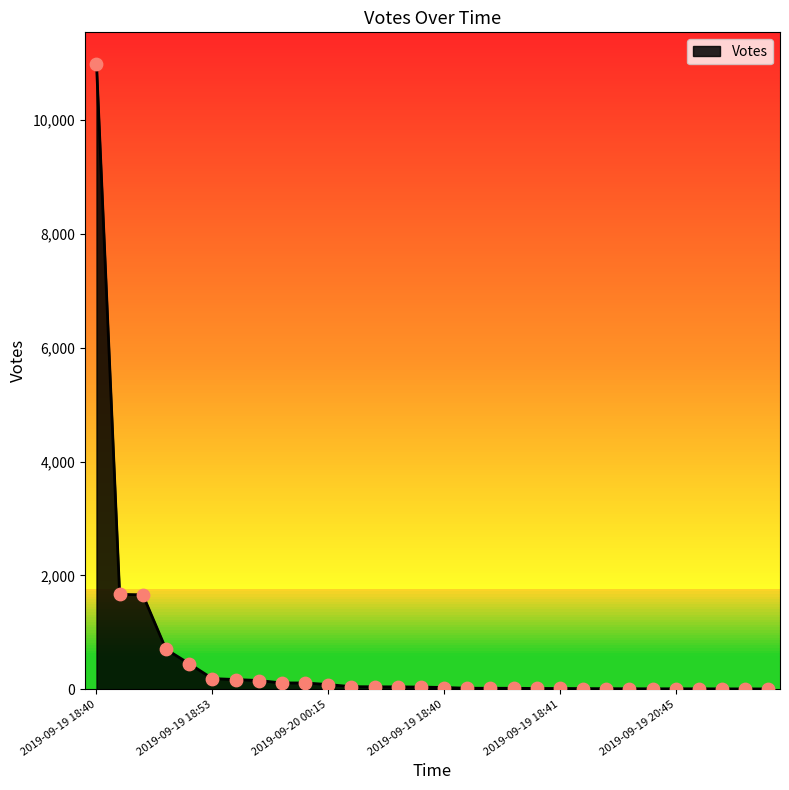

What is the maximum value shown in the chart?

10996